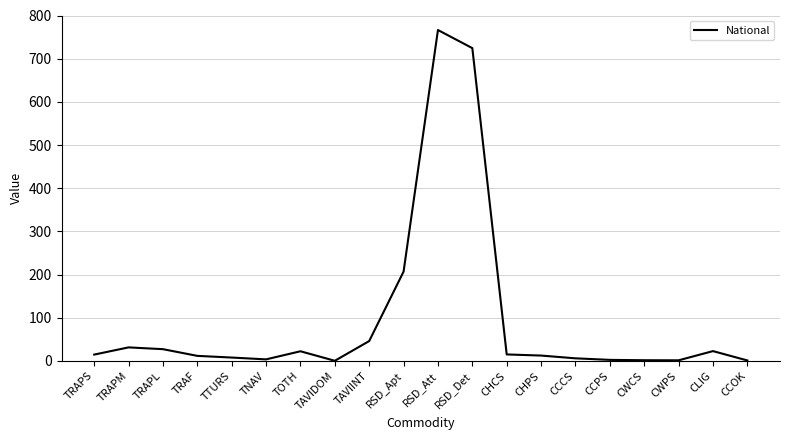

What value does the data have at CLIG?

22.7